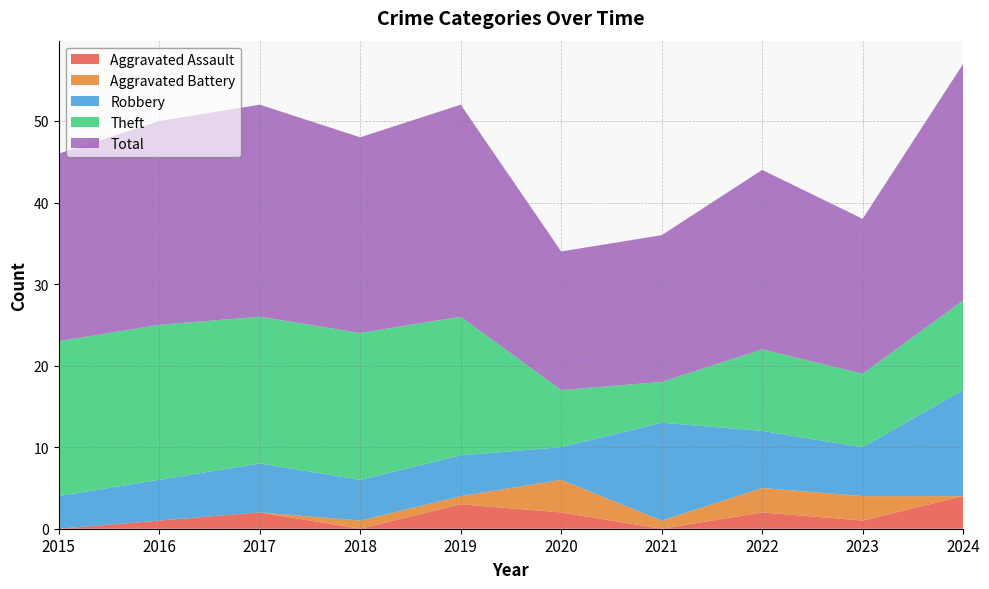

Reading right to left, what are all the values shown in this chart?

Aggravated Assault: 2024=4	2023=1	2022=2	2021=0	2020=2	2019=3	2018=0	2017=2	2016=1	2015=0
Aggravated Battery: 2024=0	2023=3	2022=3	2021=1	2020=4	2019=1	2018=1	2017=0	2016=0	2015=0
Robbery: 2024=13	2023=6	2022=7	2021=12	2020=4	2019=5	2018=5	2017=6	2016=5	2015=4
Theft: 2024=11	2023=9	2022=10	2021=5	2020=7	2019=17	2018=18	2017=18	2016=19	2015=19
Total: 2024=29	2023=19	2022=22	2021=18	2020=17	2019=26	2018=24	2017=26	2016=25	2015=23